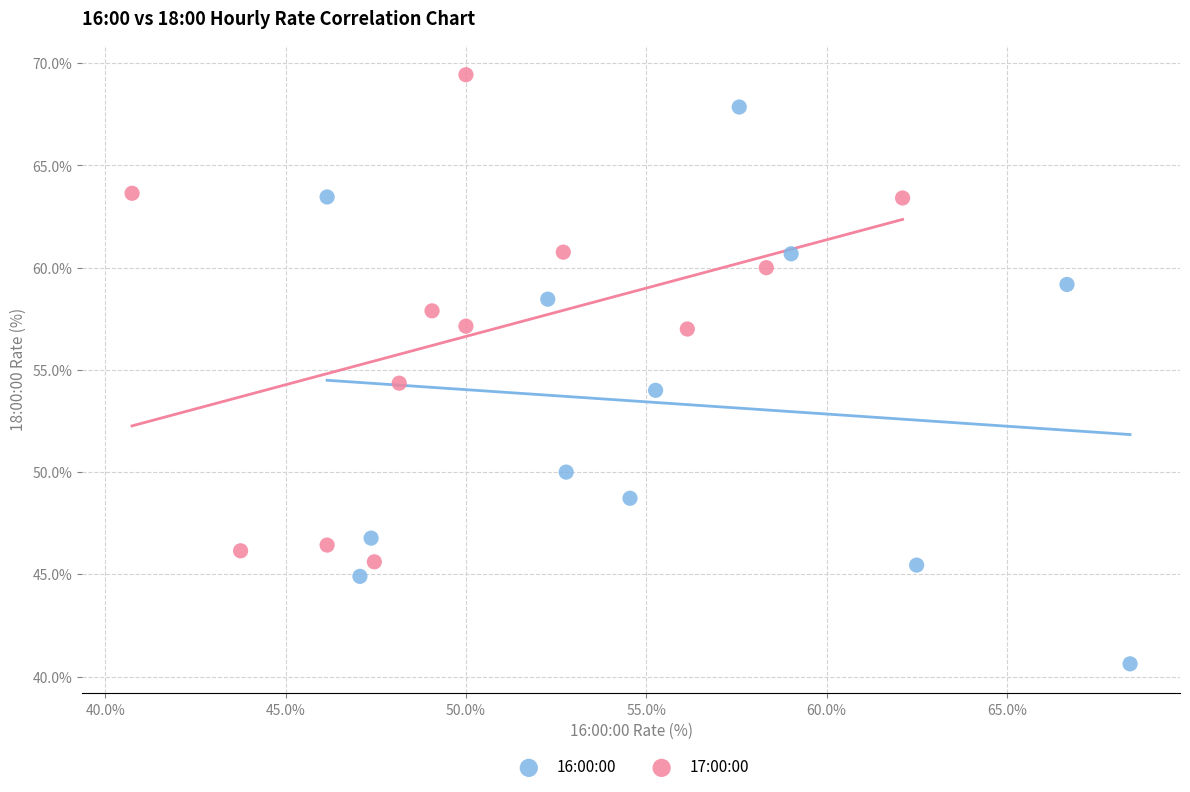

Which series reaches the minimum Y coordinate?

16:00:00